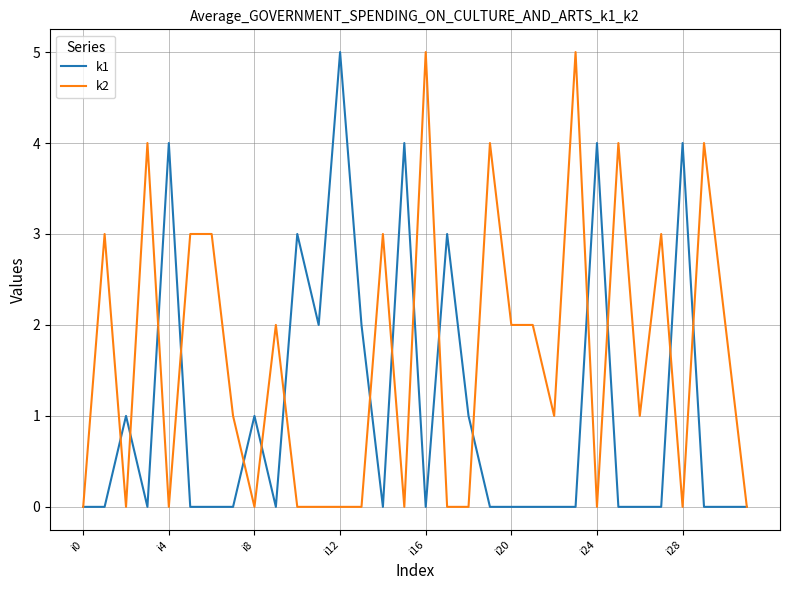

True or false: k2 and k1 intersect in this chart.

True